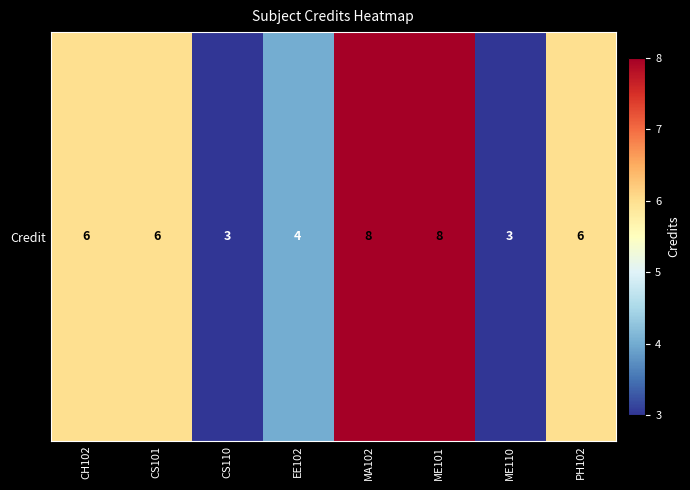

Which label corresponds to the smallest value in the chart?

CS110